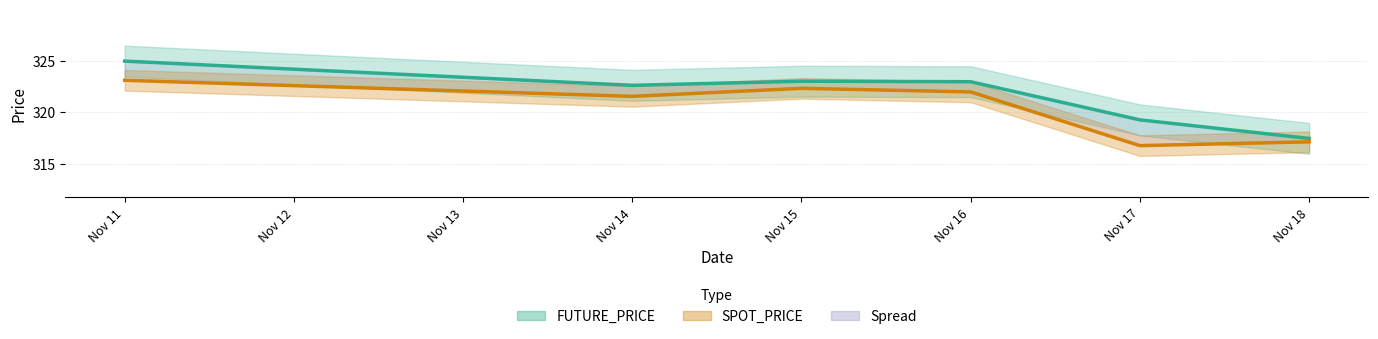

Which label corresponds to the largest value in the chart?

Nov 11